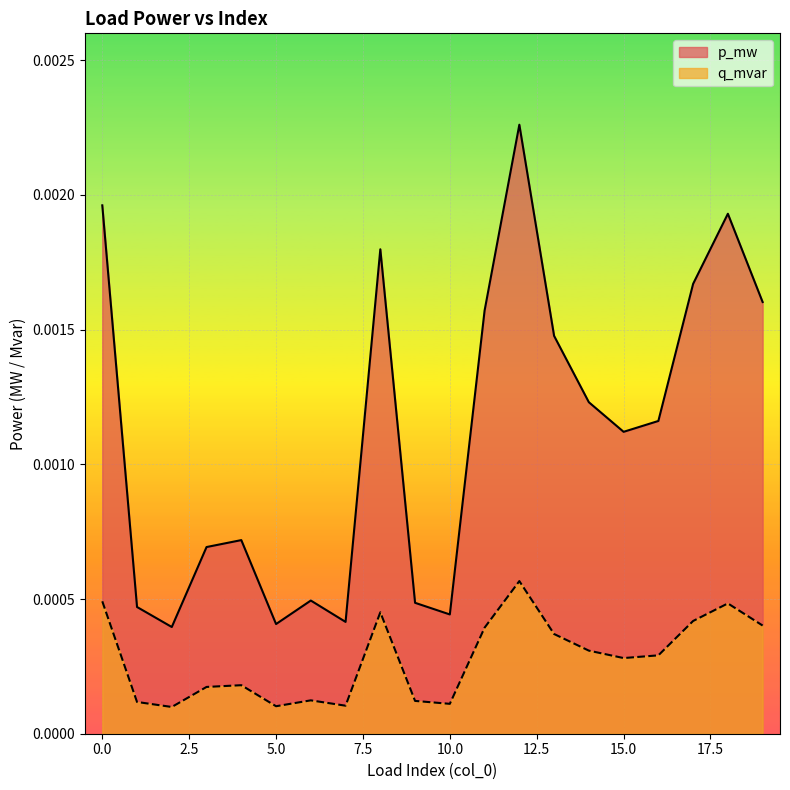

Does the chart display data point markers on the line(s)?

No